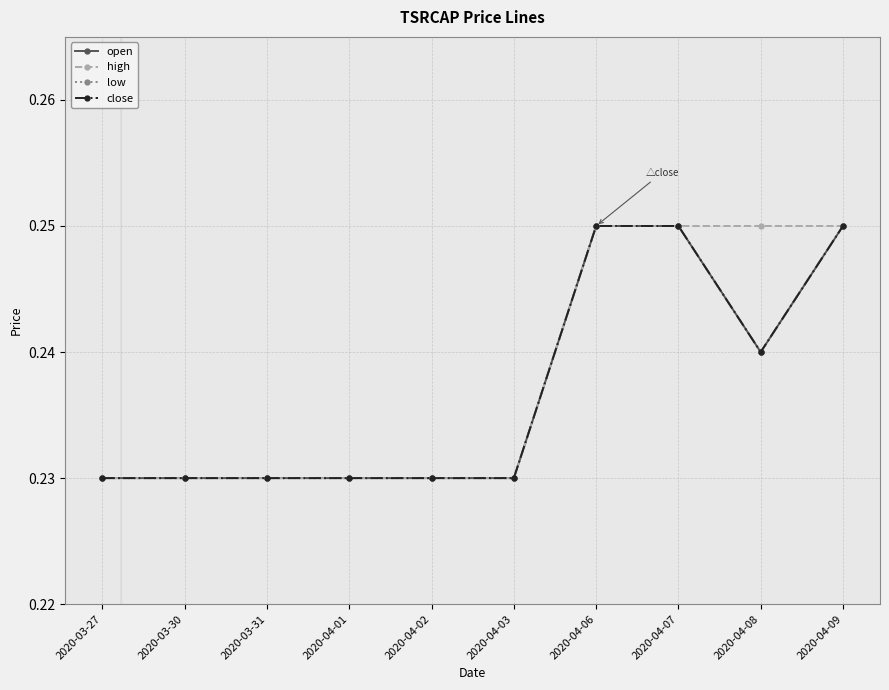

The value of high at 2020-03-27 is 0.1. True or false?

False